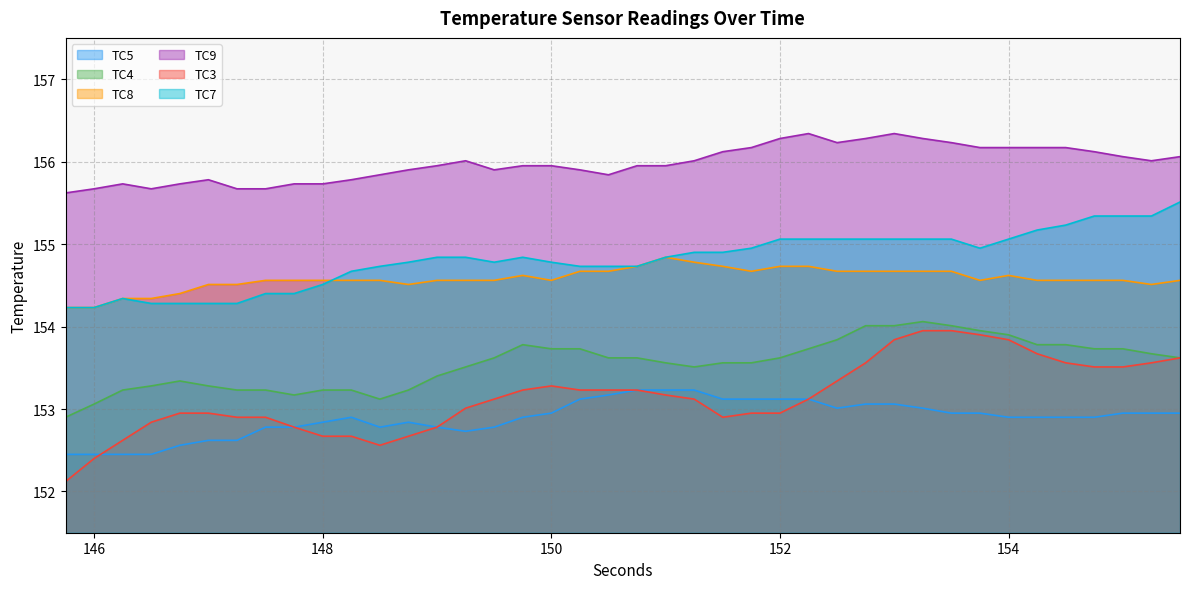

True or false: TC9 and TC8 cross at least once.

False